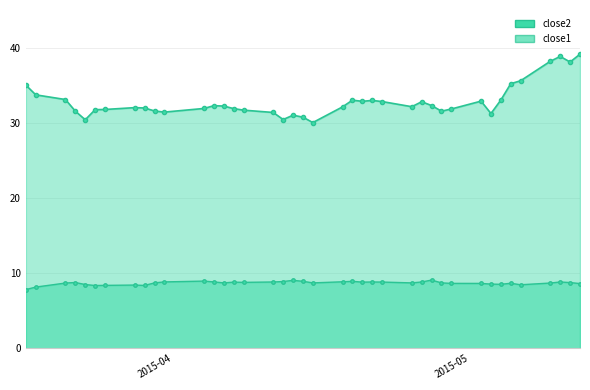

How many lines are shown in the chart?

2